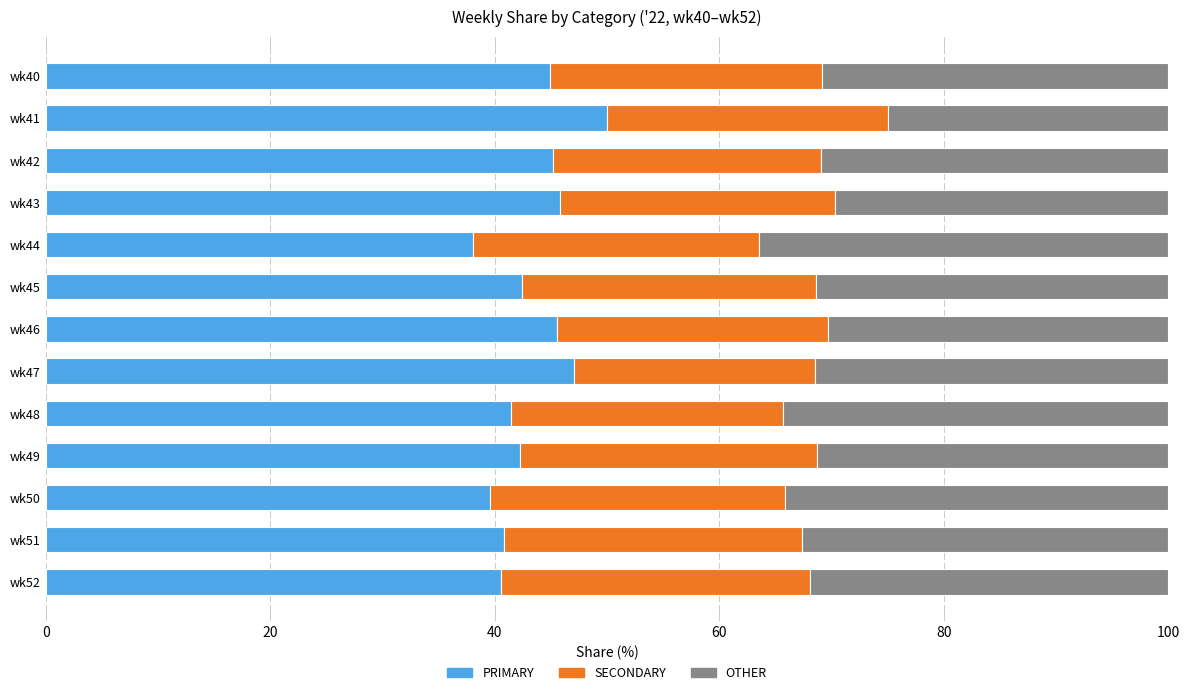

The PRIMARY series shows 41.4 at wk48. True or false?

True